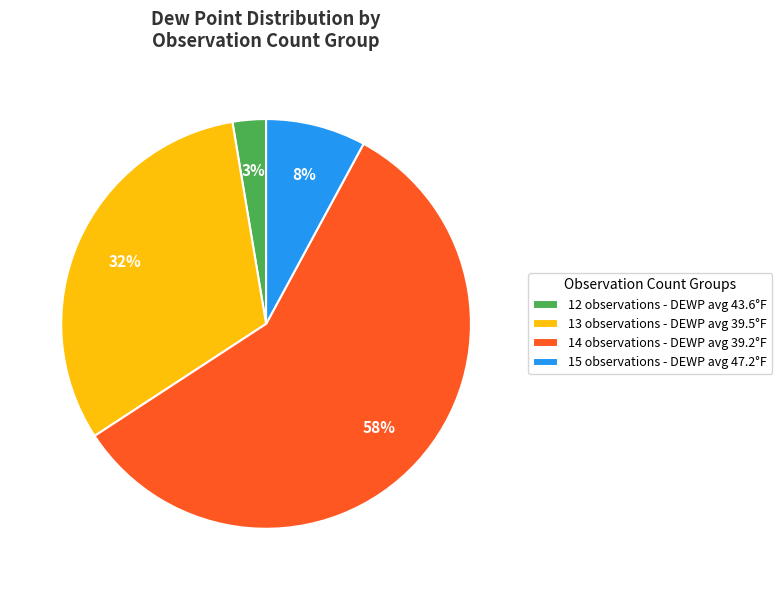

True or false: 13 observations - DEWP avg 39.5°F accounts for 24% of the total.

False